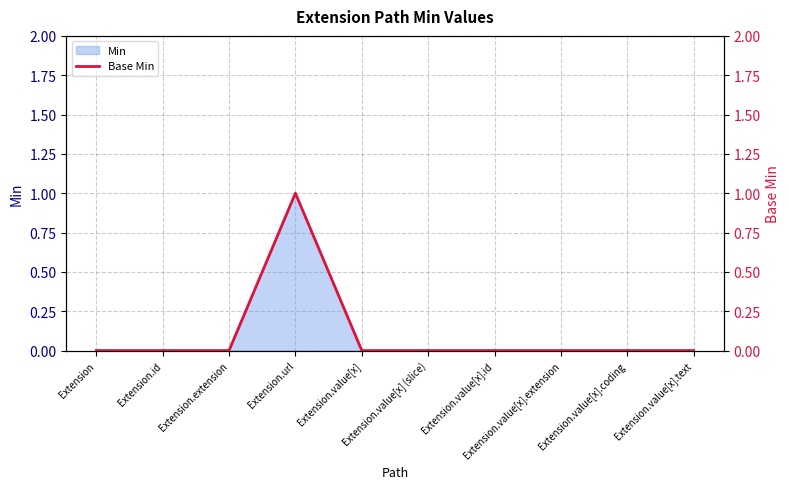

At which label is the value closest to 0?

Extension